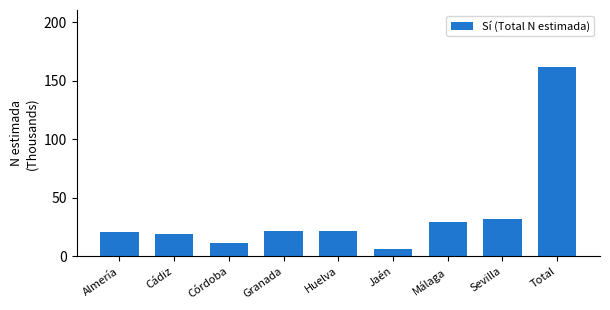

Reading left to right, transcribe all the data shown in this chart.

Almería=20.8	Cádiz=19.1	Córdoba=11.3	Granada=21.6	Huelva=21.6	Jaén=6.1	Málaga=29.8	Sevilla=31.7	Total=162.0